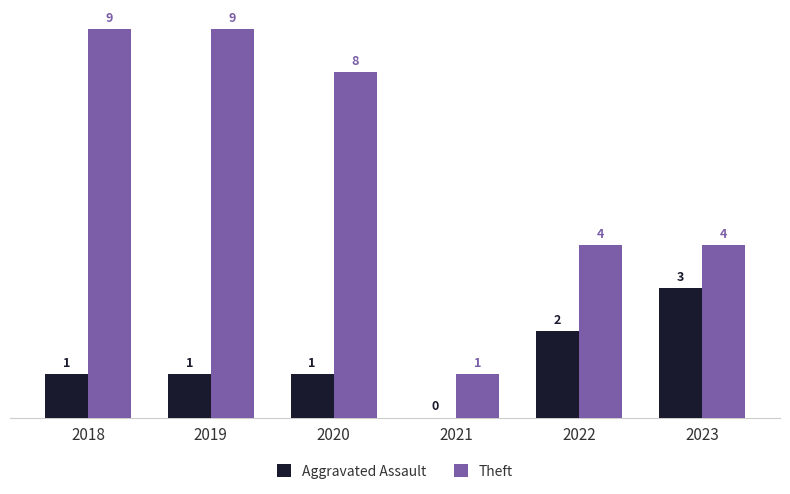

At which label does Aggravated Assault reach its peak?

2023